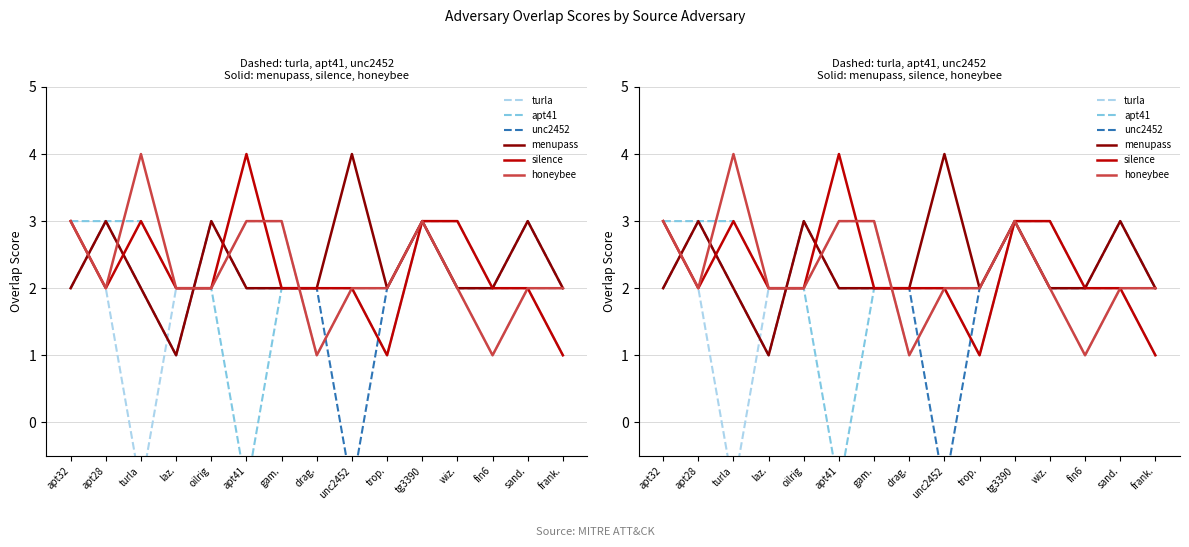

After their last crossing, which series has the higher values: honeybee or silence?

silence